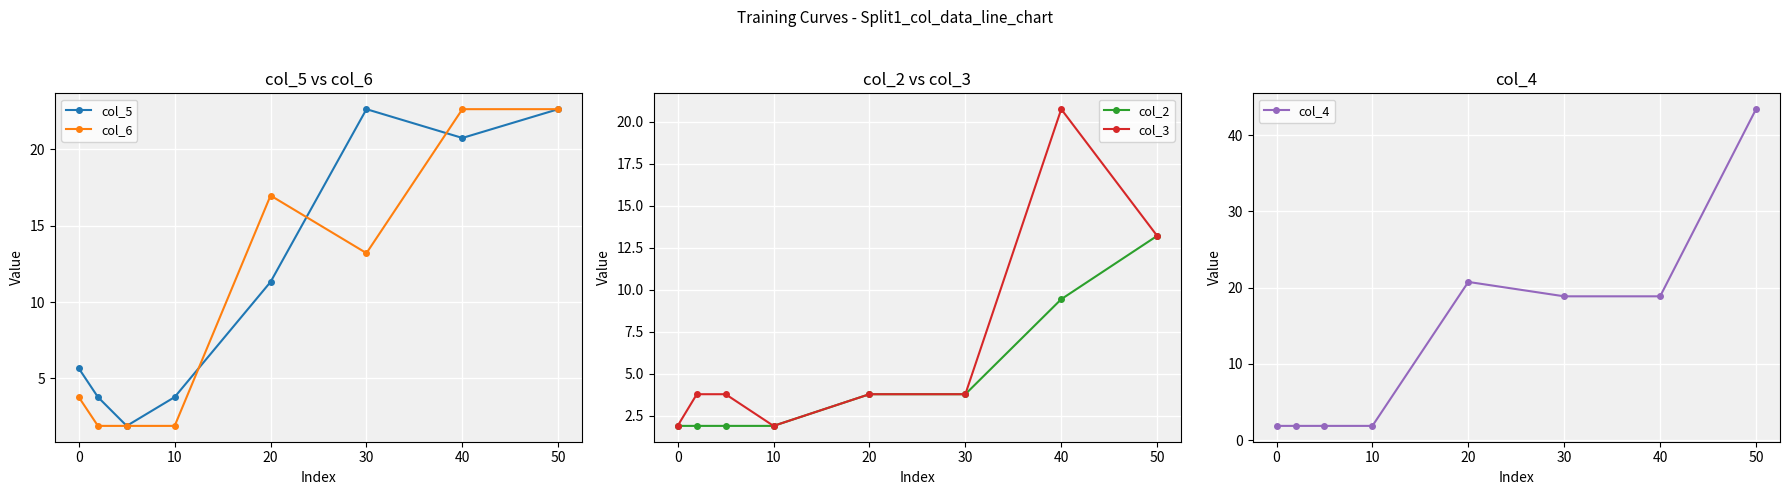

At how many categories does at least one series exceed 14?

4